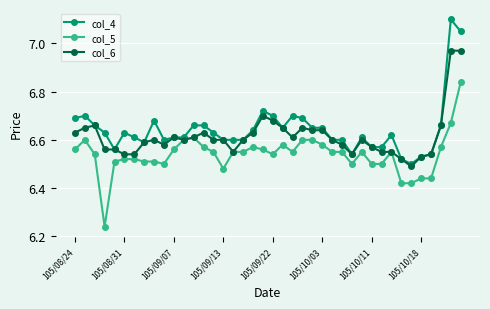

Does the chart display data point markers on the line(s)?

Yes